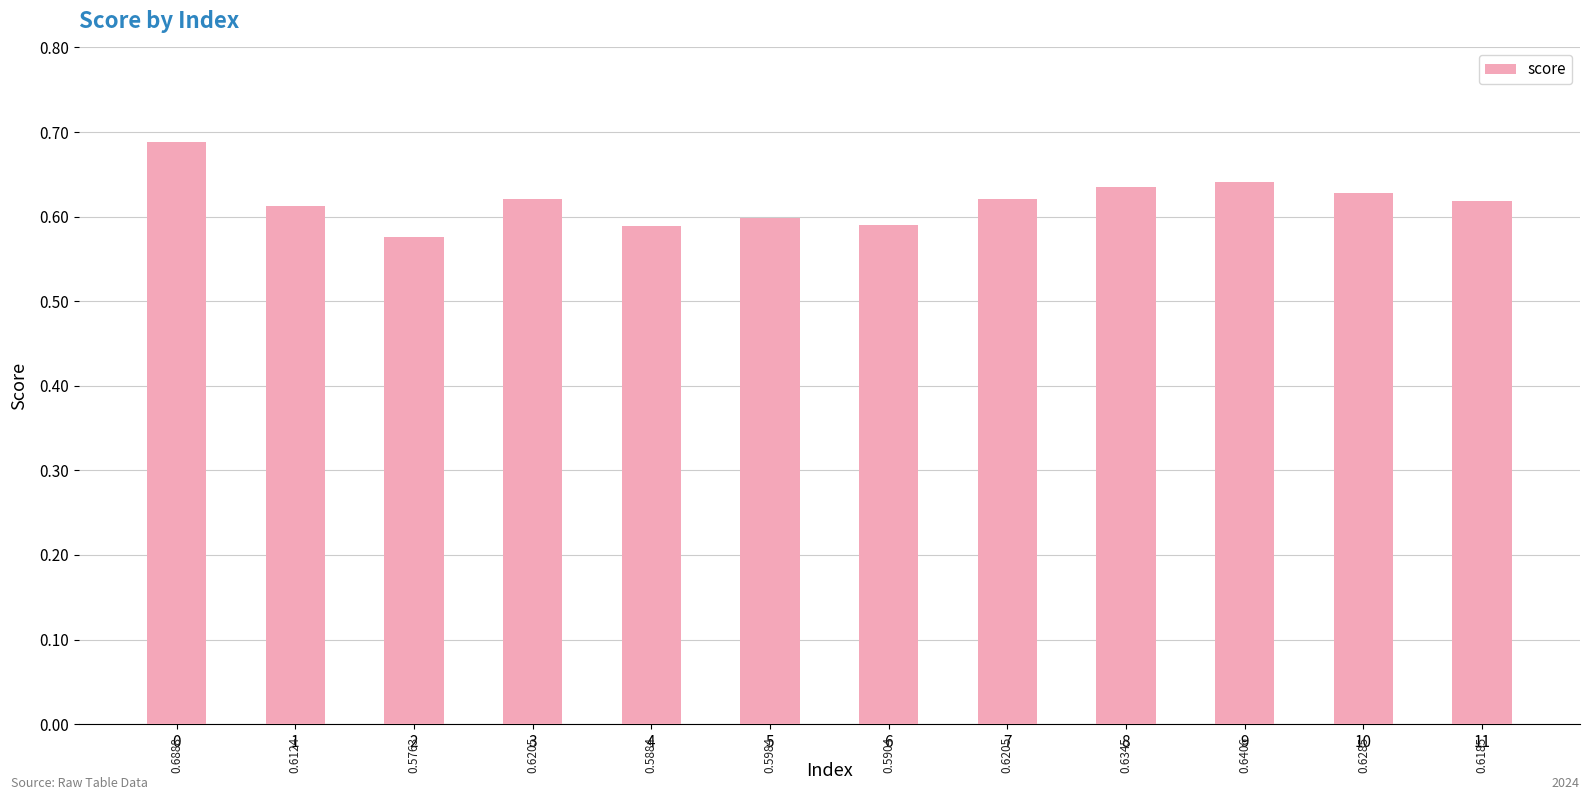

Does the chart contain stacked bars?

No